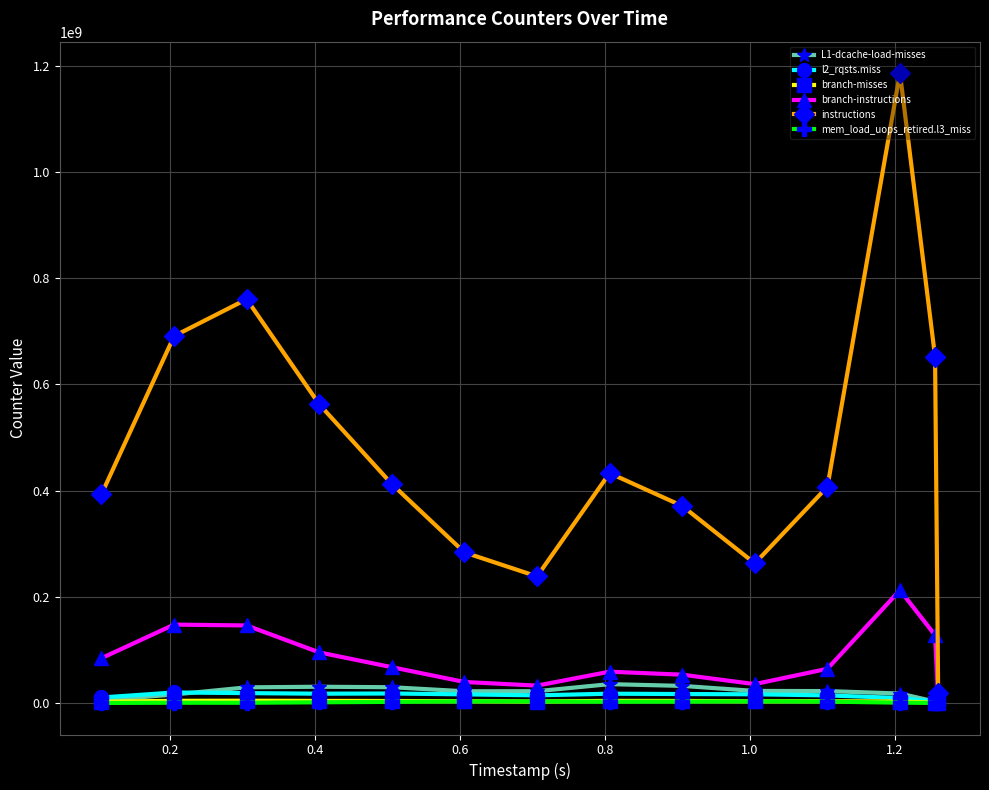

At how many categories does at least one series exceed 193302184?

13